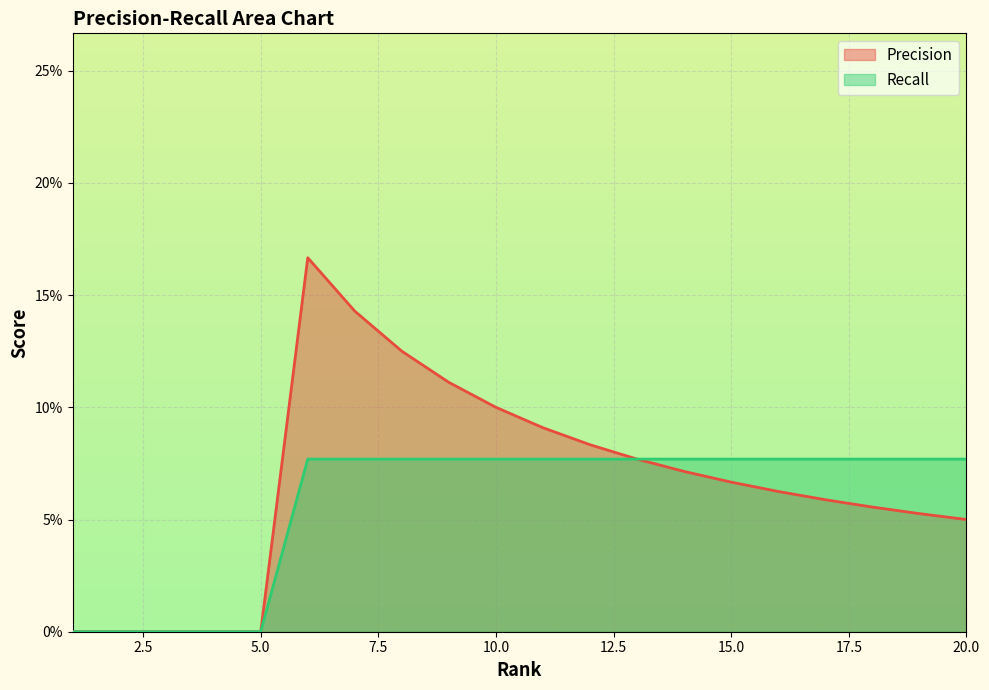

Which series has the widest spread of values?

Precision